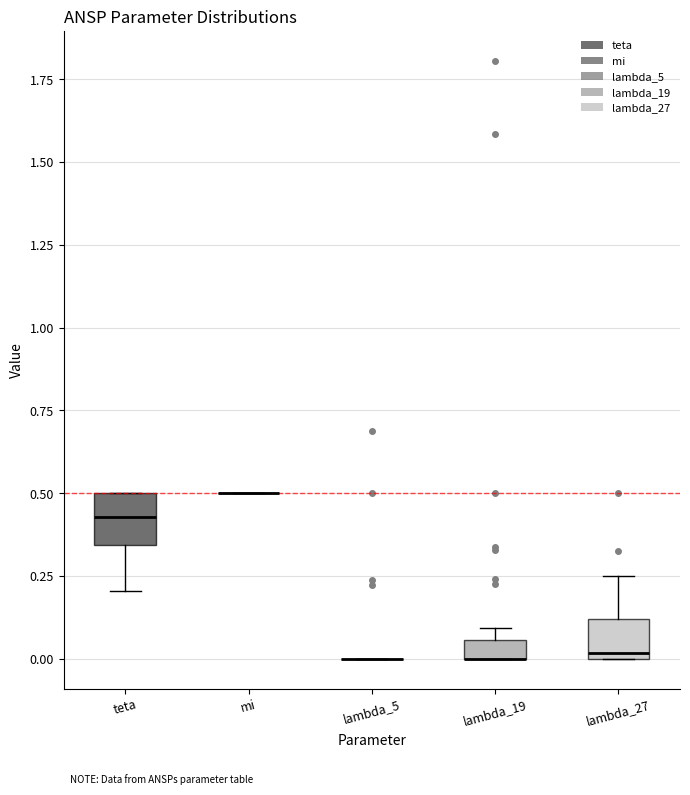

Where is the upper edge of the box for lambda_19 on the y-axis? The values are not printed on the chart, so give them approximately, as read against the axis.

0.05